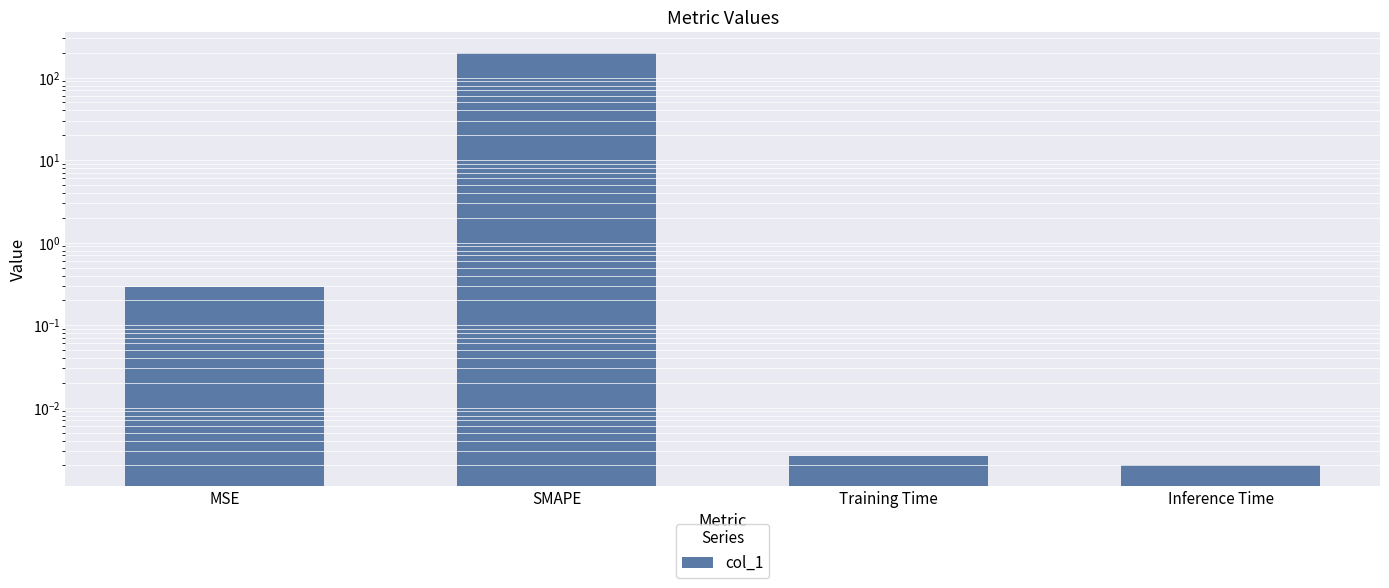

Between SMAPE and Inference Time, which is larger?

SMAPE